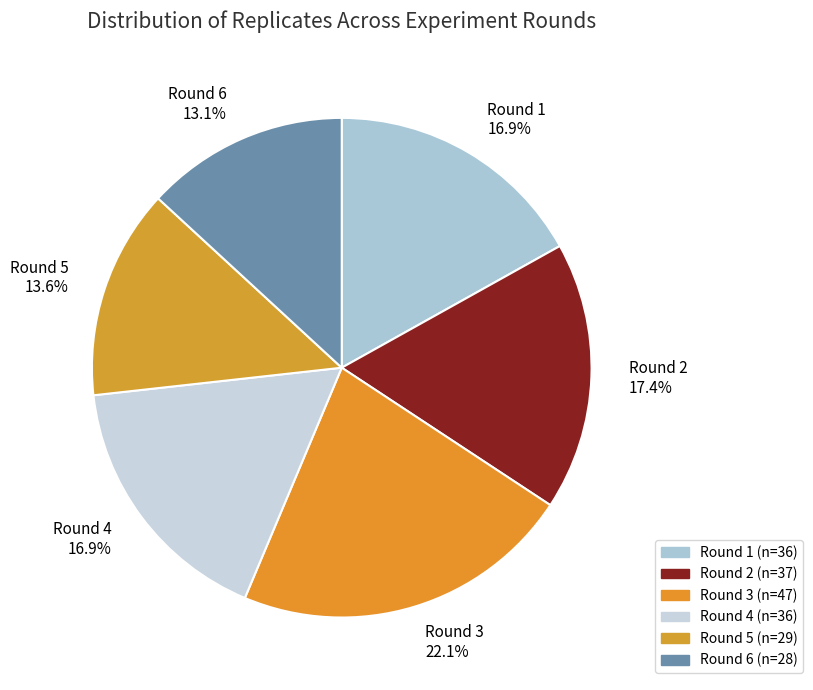

How much of the chart is everything except Round 6?

86.9%